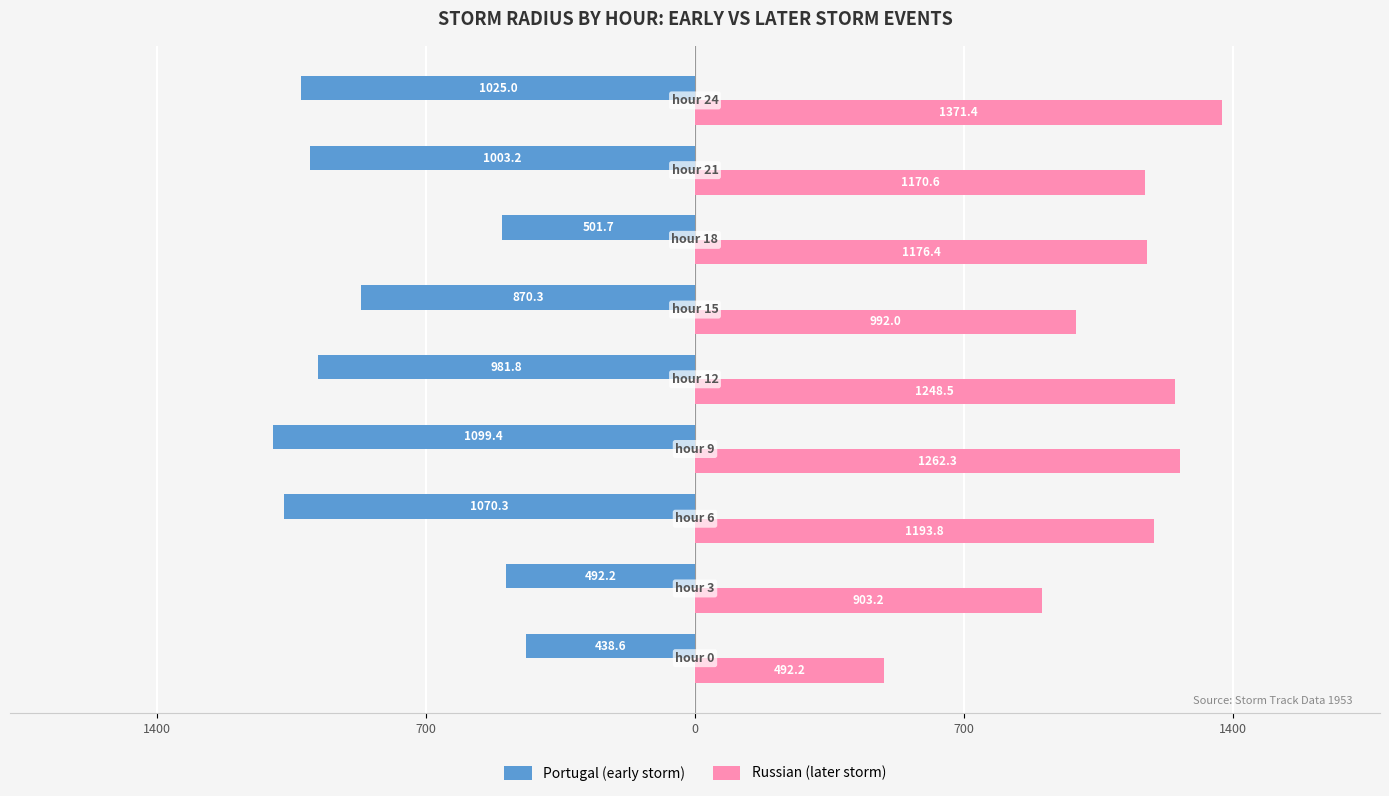

List the series in order of their overall mean, lowest first.

Portugal (early storm), Russian (later storm)